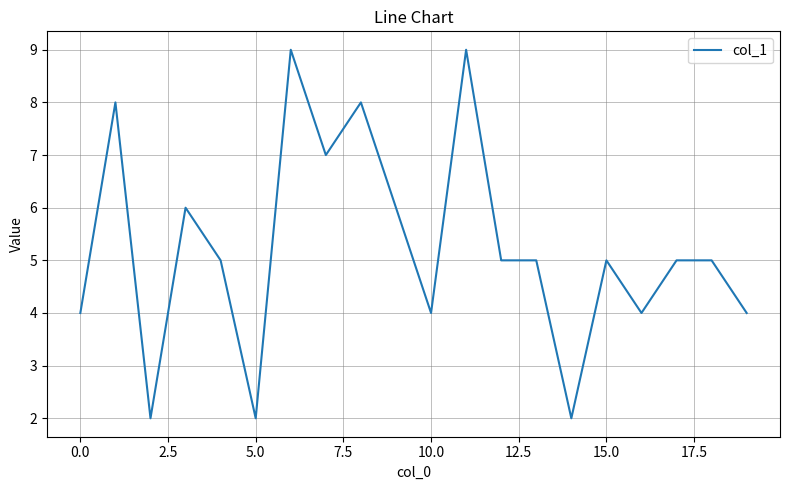

What is the difference between the maximum and minimum values?

7